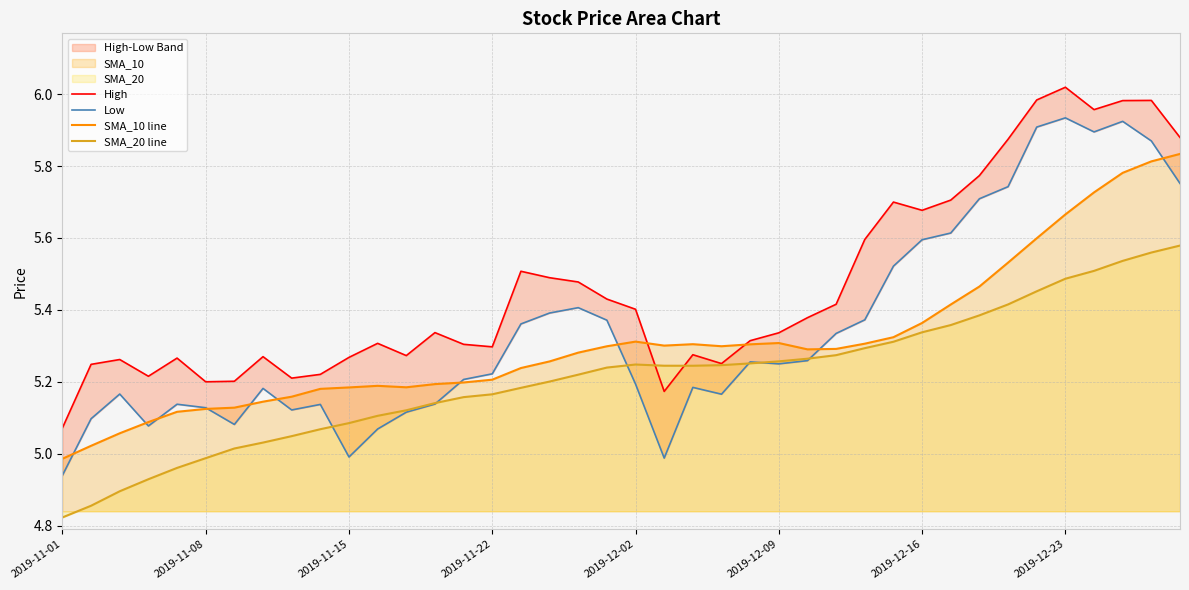

Between 21 and 29, which series saw the biggest shift?

Low